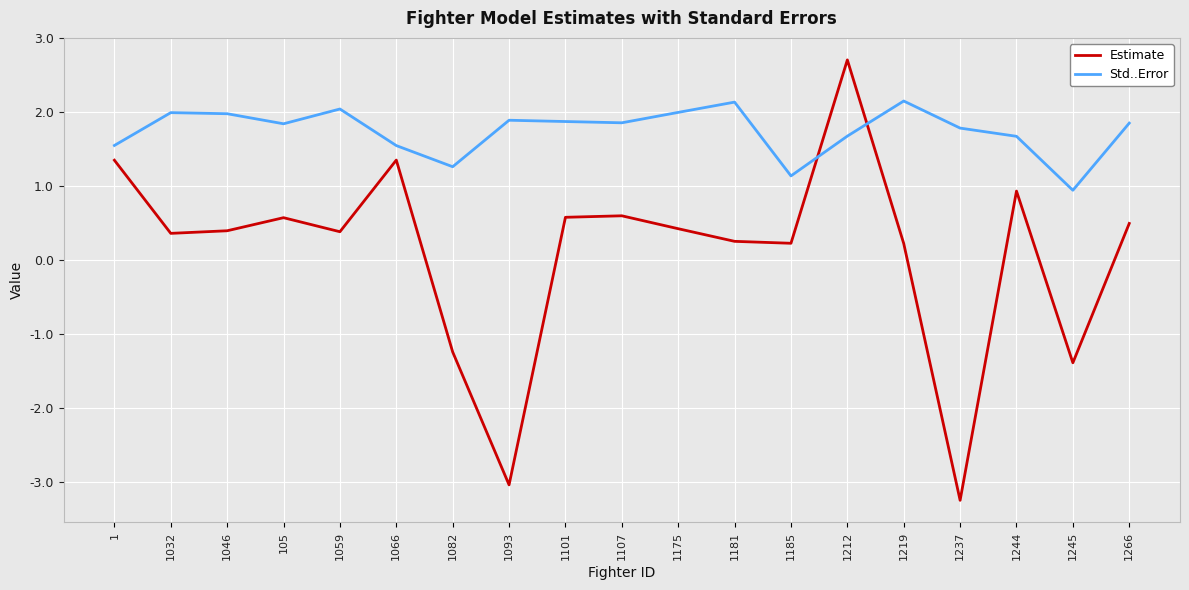

True or false: Std..Error and Estimate cross at least once.

True